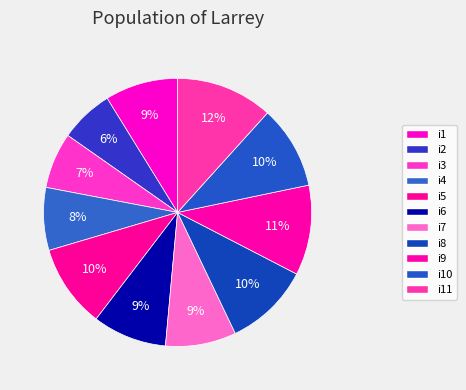

How many slices are in this pie chart?

11